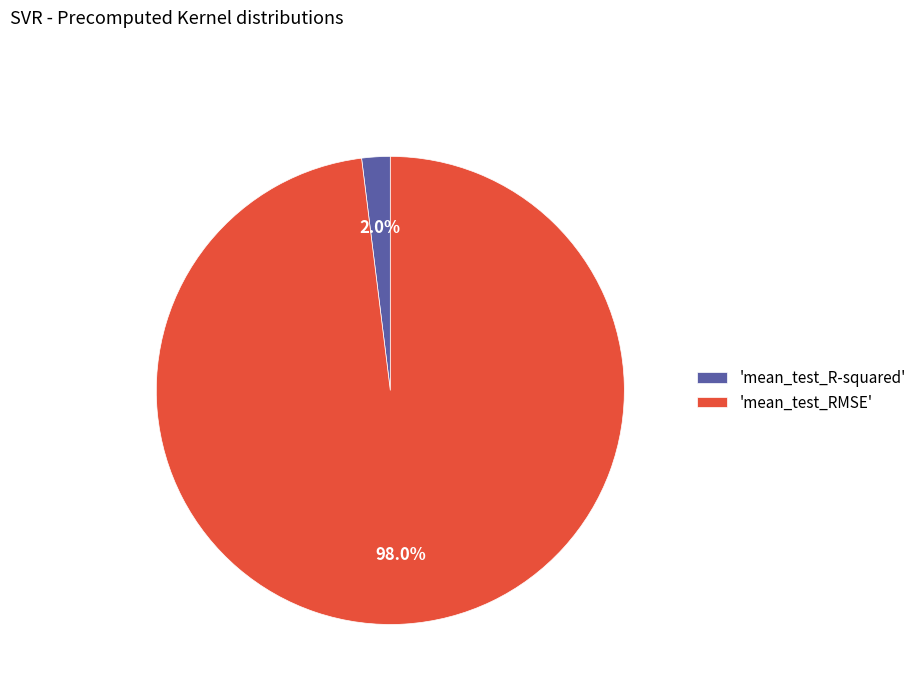

Which slice represents more than half of the pie?

'mean_test_RMSE'